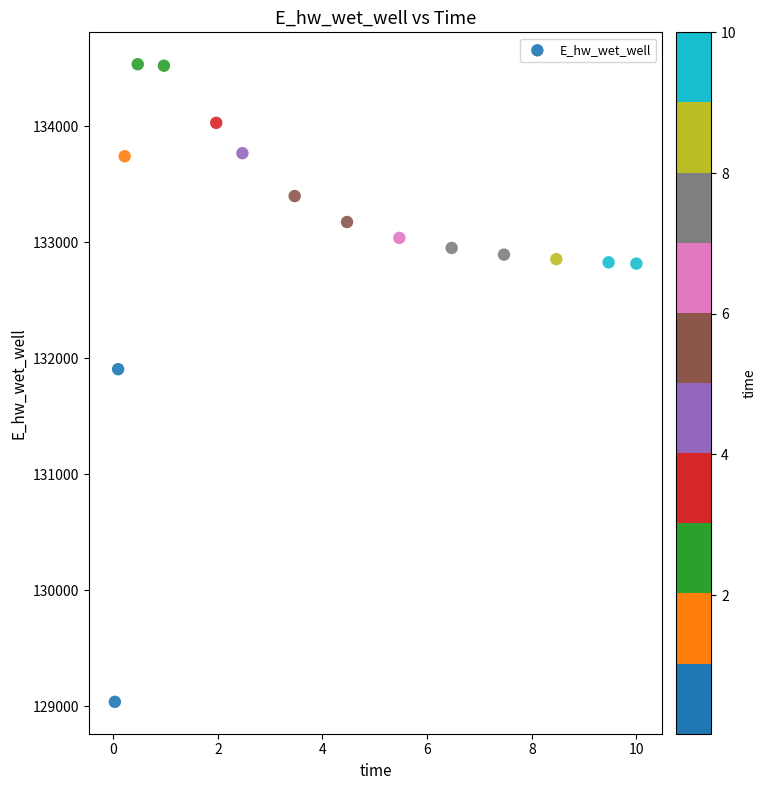

What is the range of X values (max minus min)?

10.0